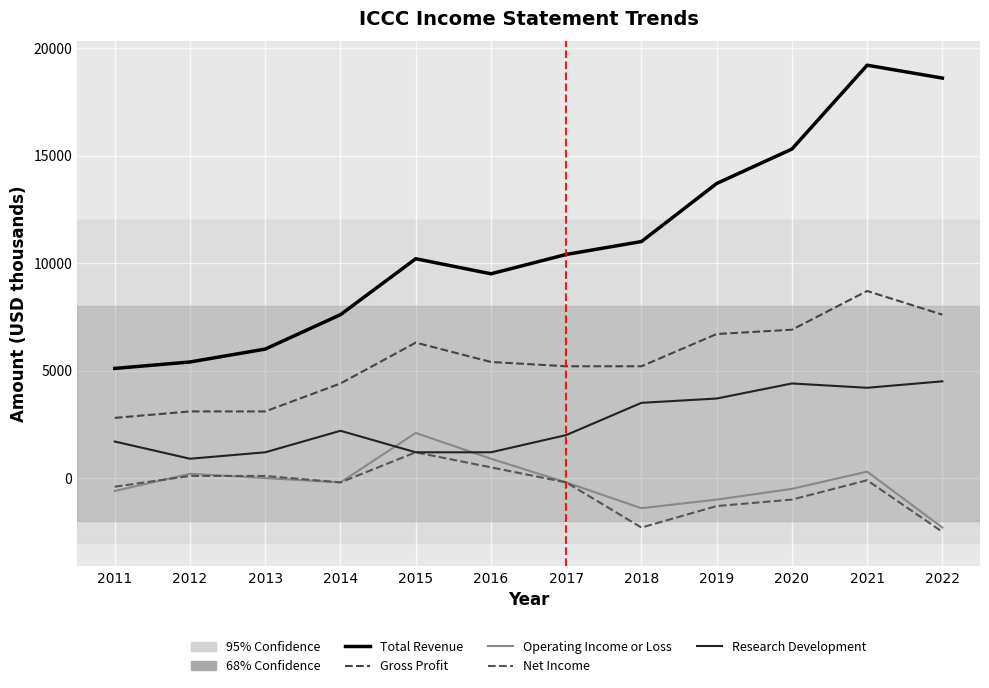

At how many categories does at least one series exceed 8401?

8